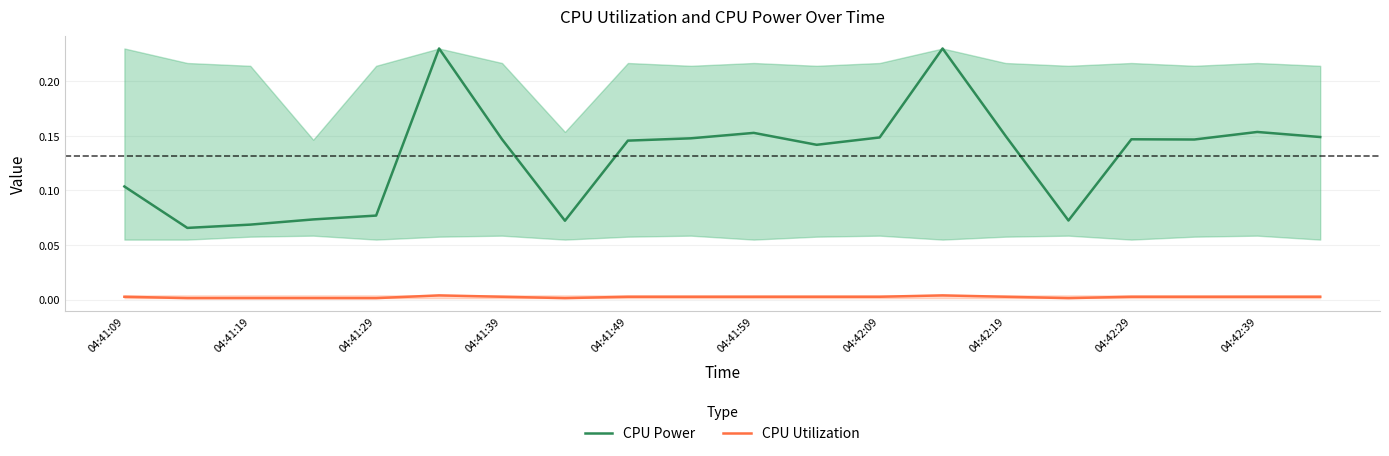

The CPU Utilization series shows 0.0 at 04:41:59. True or false?

True